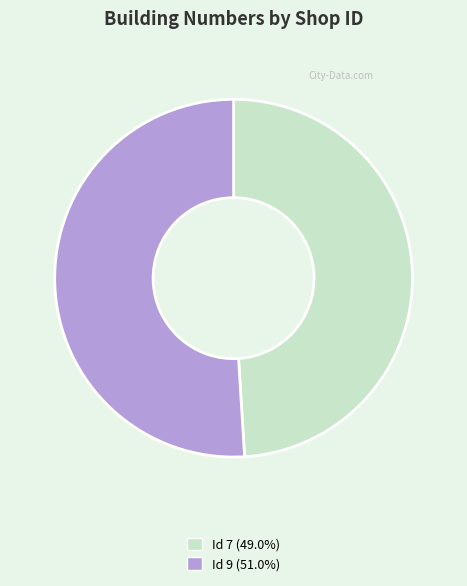

Count the number of slices in the pie.

2